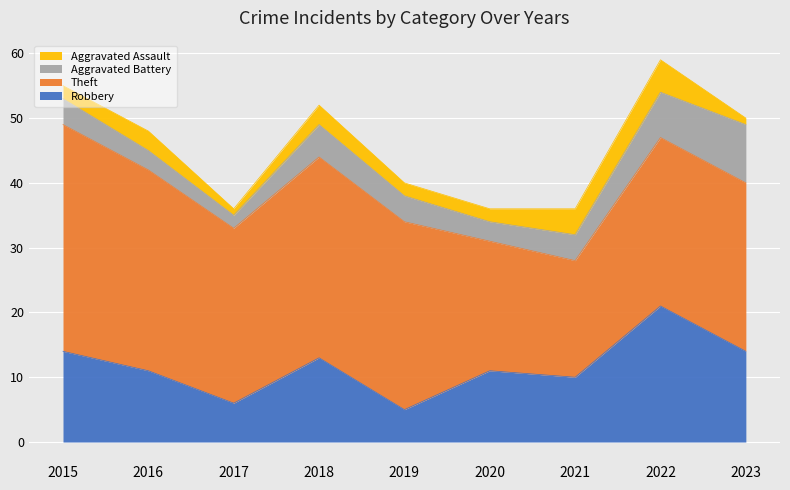

True or false: Theft and Aggravated Battery intersect in this chart.

False